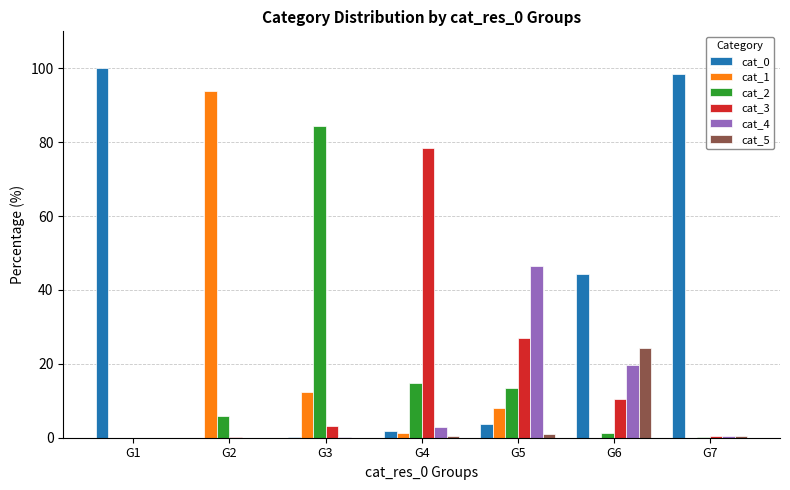

What is the total value across all series at G1?

100.0